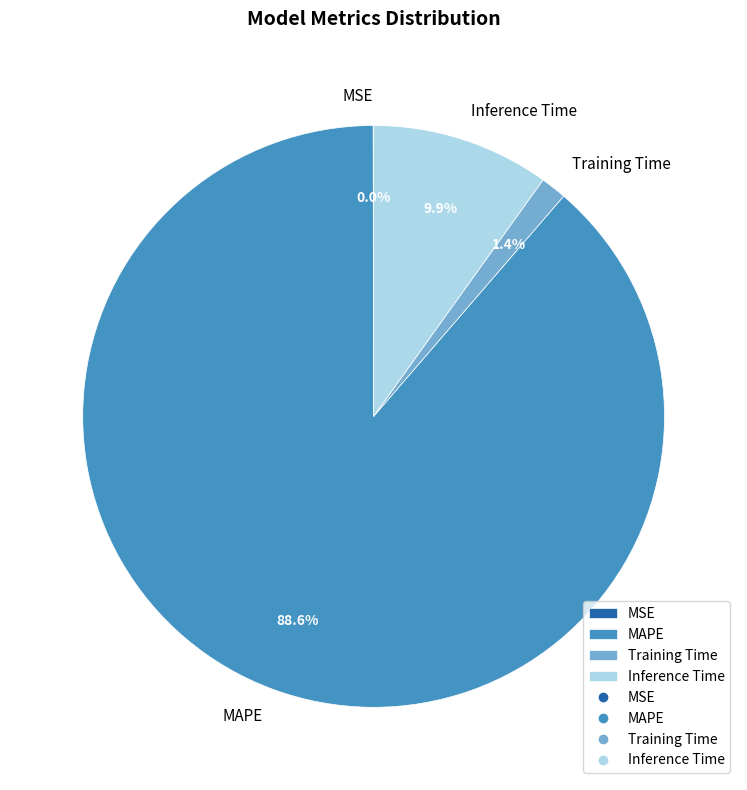

True or false: Training Time accounts for 11% of the total.

False